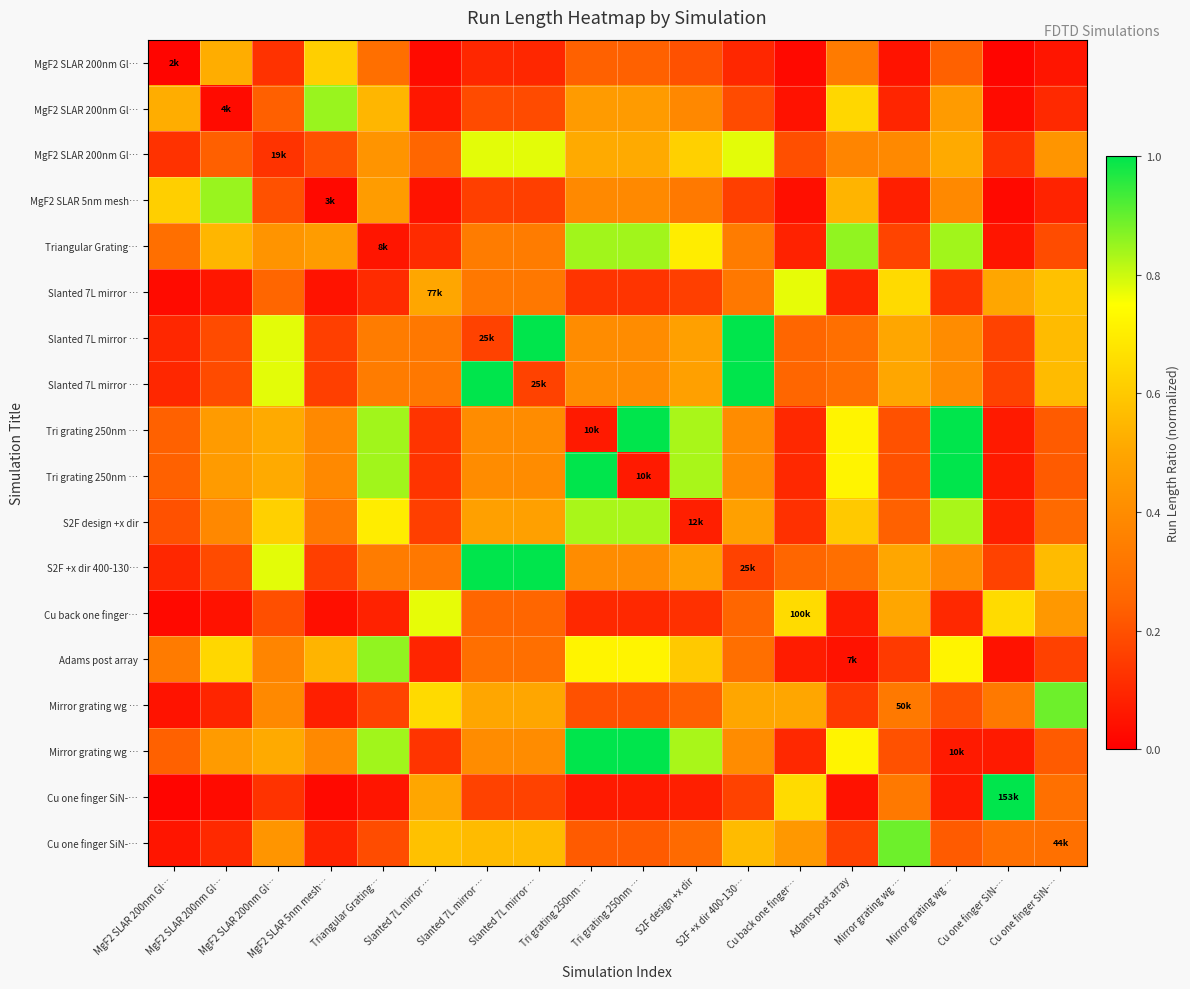

At which category is the sum across all series the highest?

Tri grating 250nm …